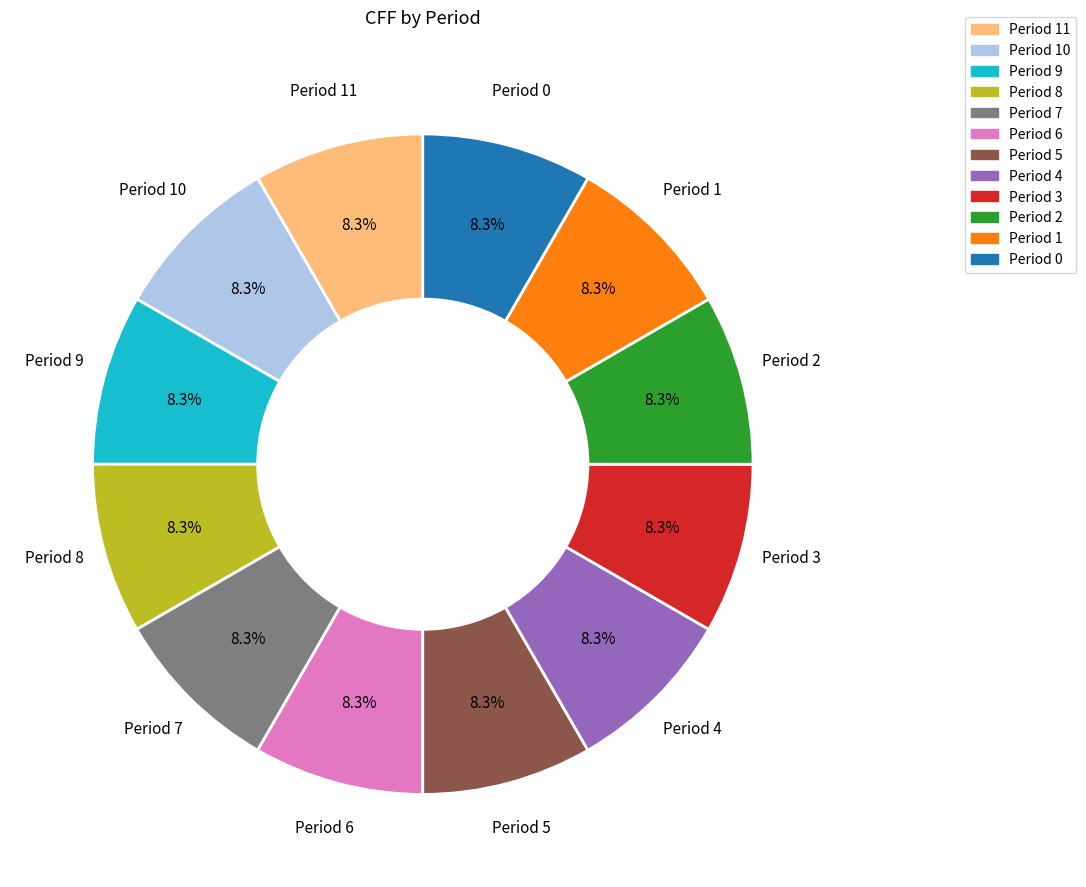

To the nearest percent, what percentage of the pie is Period 0?

8%